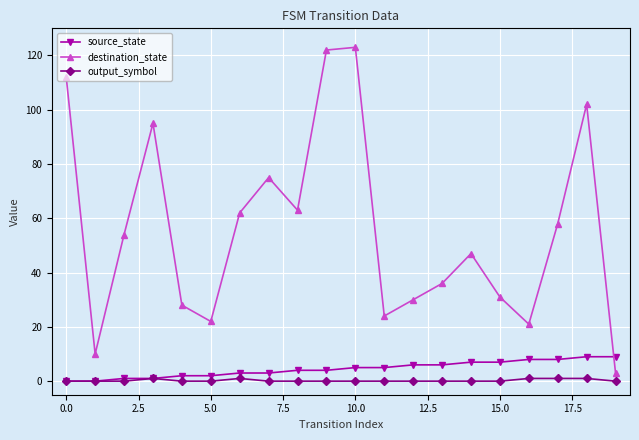

What is the greatest value displayed?

123